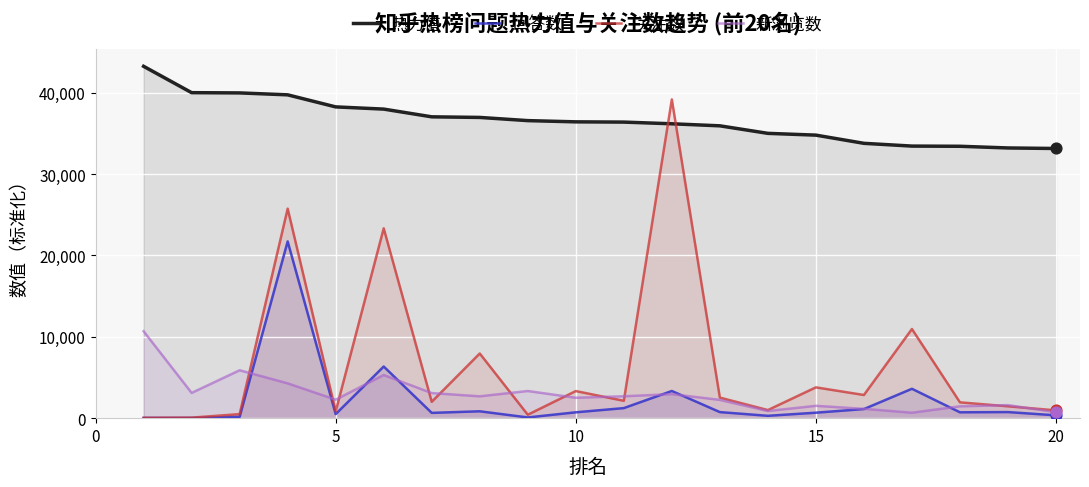

Which series contains the lowest Y value?

回答数